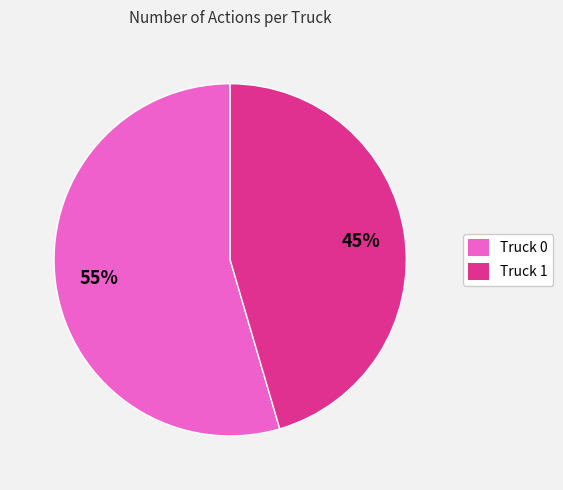

To the nearest percent, what percentage of the pie is Truck 1?

45%